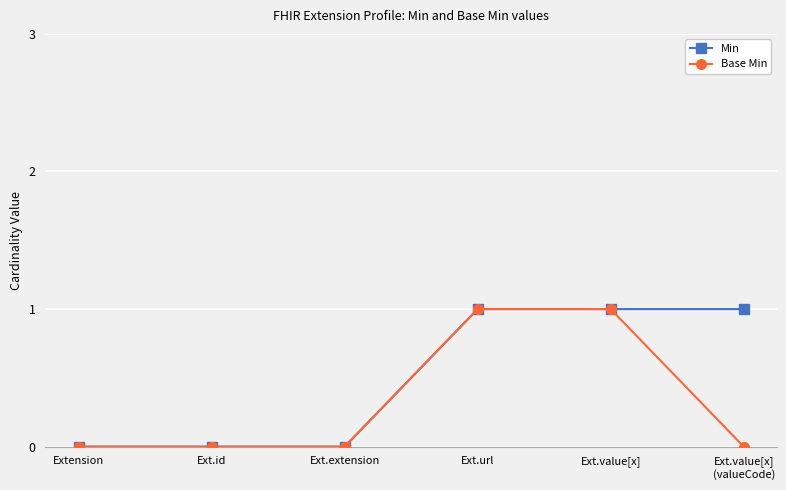

Reading left to right, transcribe all the data shown in this chart.

Min: 0	0	0	1	1	1
Base Min: 0	0	0	1	1	0